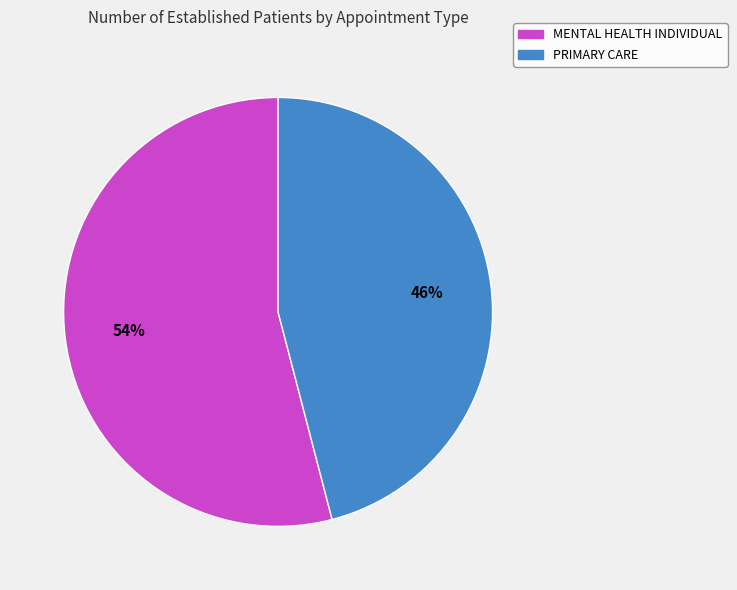

Combined, do PRIMARY CARE and MENTAL HEALTH INDIVIDUAL account for over 50%?

Yes